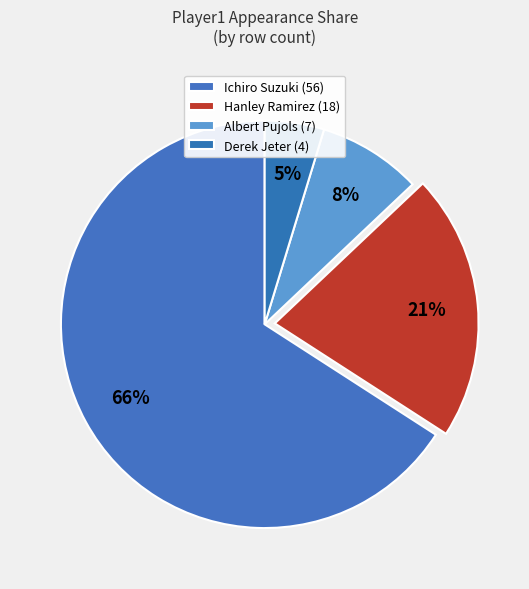

How many slices are in this pie chart?

4